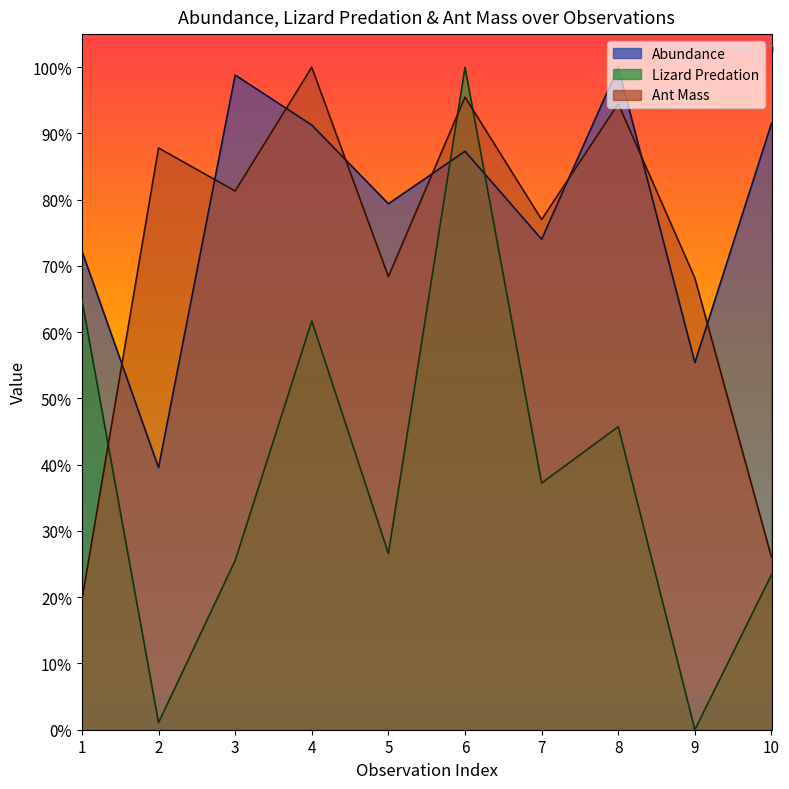

Reading right to left, transcribe all the data shown in this chart.

Abundance: 10=91.5	9=55.4	8=100.0	7=74.0	6=87.3	5=79.4	4=91.3	3=98.8	2=39.6	1=72.3
Numeric Interaction: 10=23.4	9=0.0	8=45.7	7=37.2	6=100.0	5=26.6	4=61.7	3=25.5	2=1.1	1=64.9
Numeric Trait: 10=26.0	9=68.2	8=94.5	7=77.0	6=95.5	5=68.4	4=100.0	3=81.3	2=87.8	1=19.6